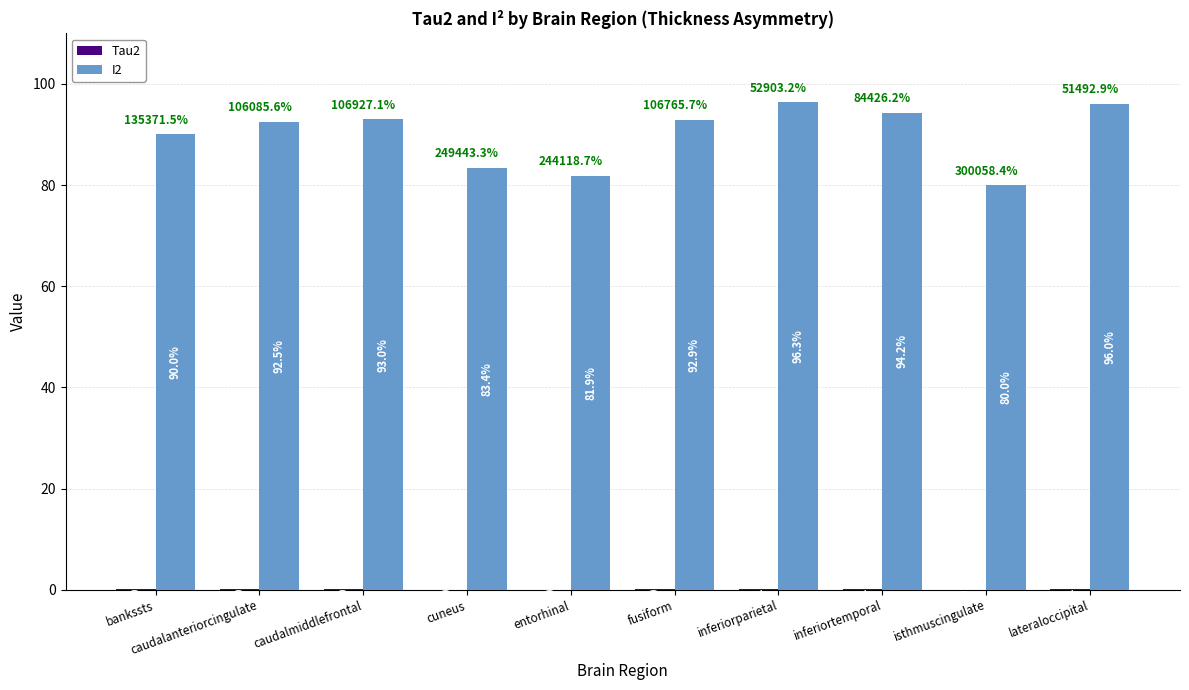

What is the greatest value displayed?

96.3